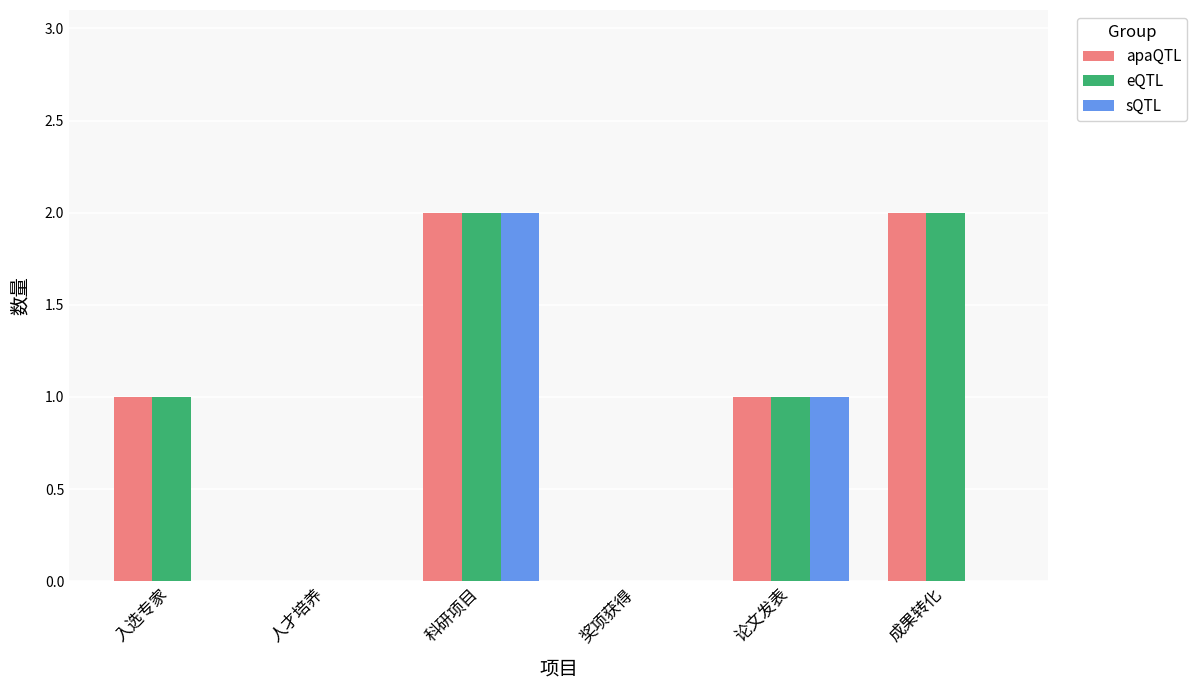

Count the eQTL values in the range 0 to 2.

6